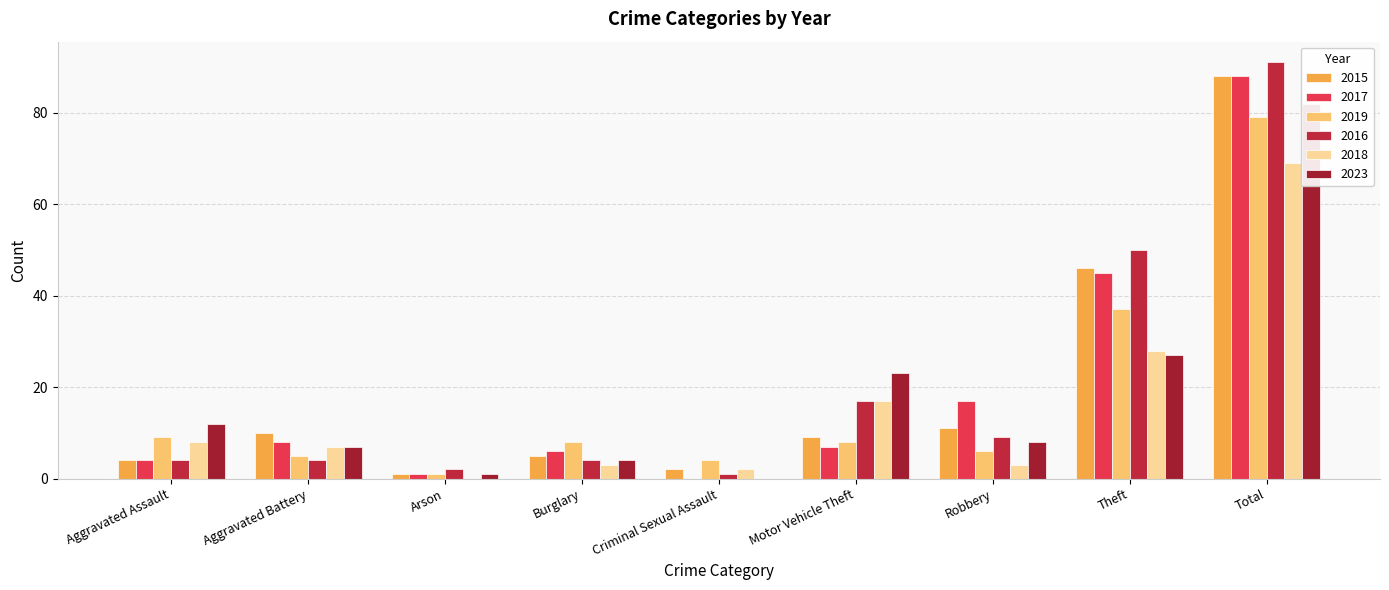

How many bars are there in each group?

6